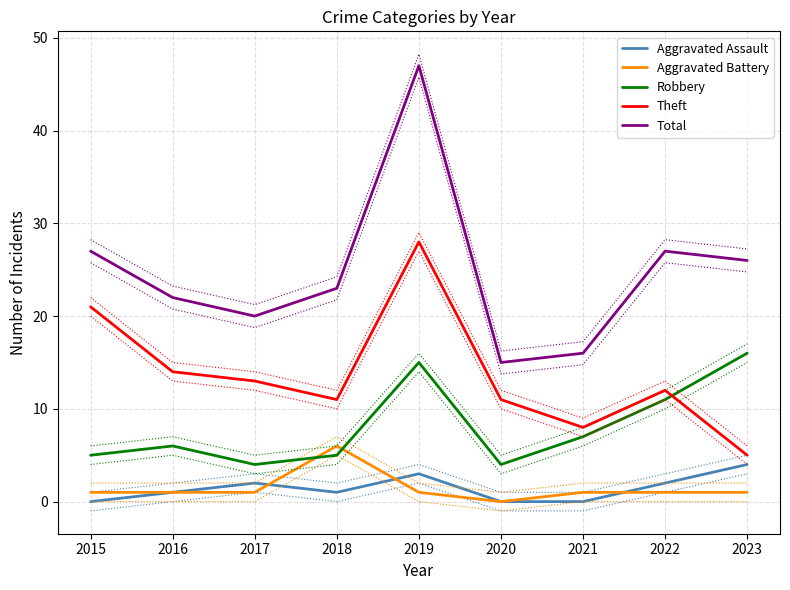

Reading left to right, transcribe all the data shown in this chart.

Aggravated Assault: 0	1	2	1	3	0	0	2	4
Aggravated Battery: 1	1	1	6	1	0	1	1	1
Robbery: 5	6	4	5	15	4	7	11	16
Theft: 21	14	13	11	28	11	8	12	5
Total: 27	22	20	23	47	15	16	27	26